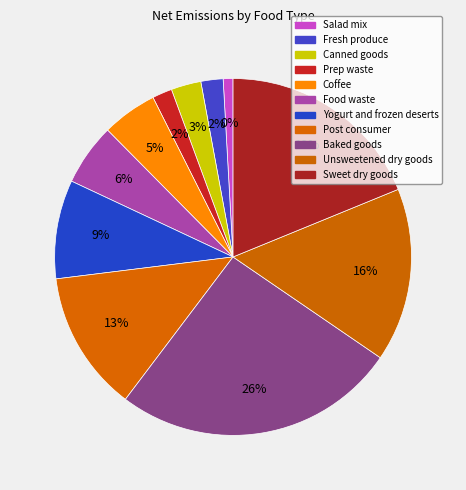

Does Salad mix account for over 50% of the chart?

No